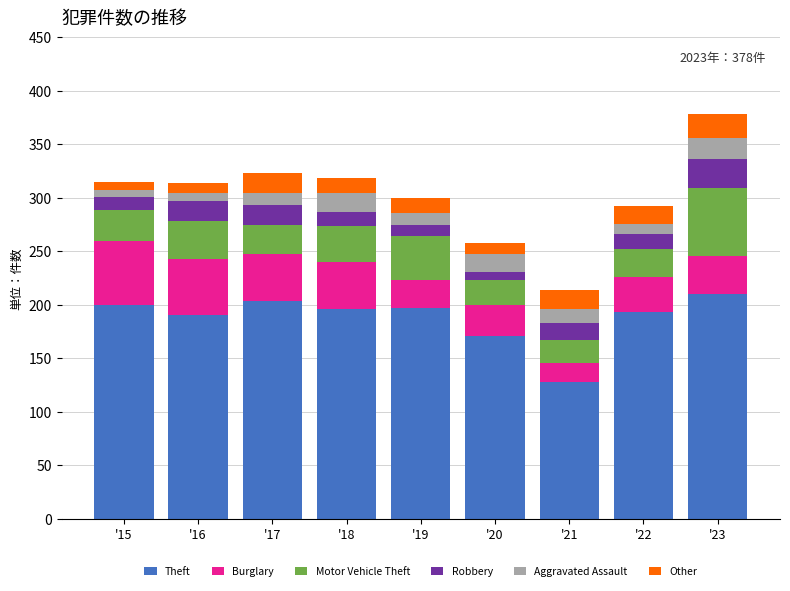

What is the minimum value for Theft?

128